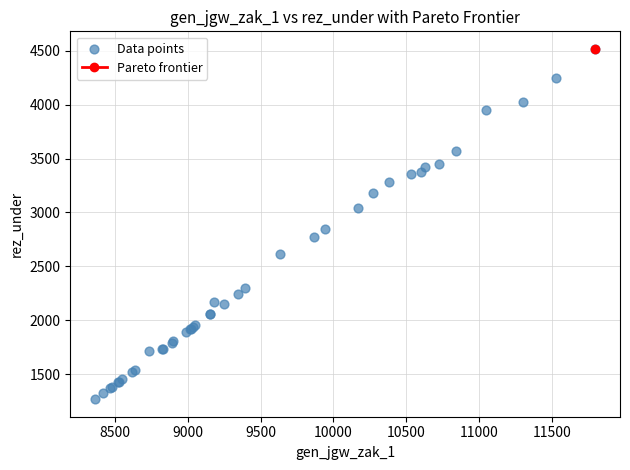

What Y value in the scatter plot is closest to 2893?

2846